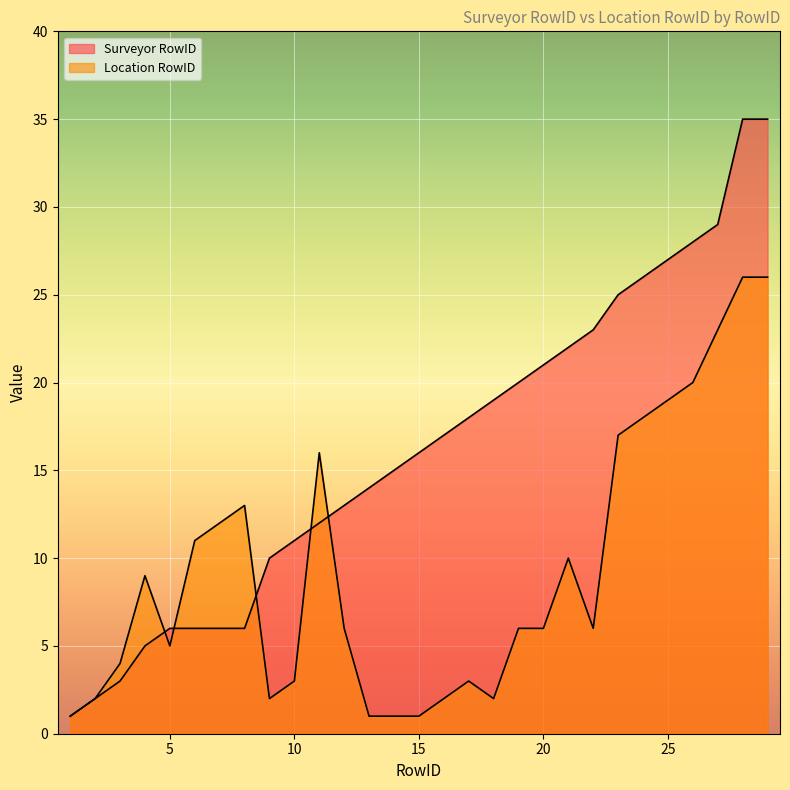

Which label corresponds to the largest value in the chart?

28